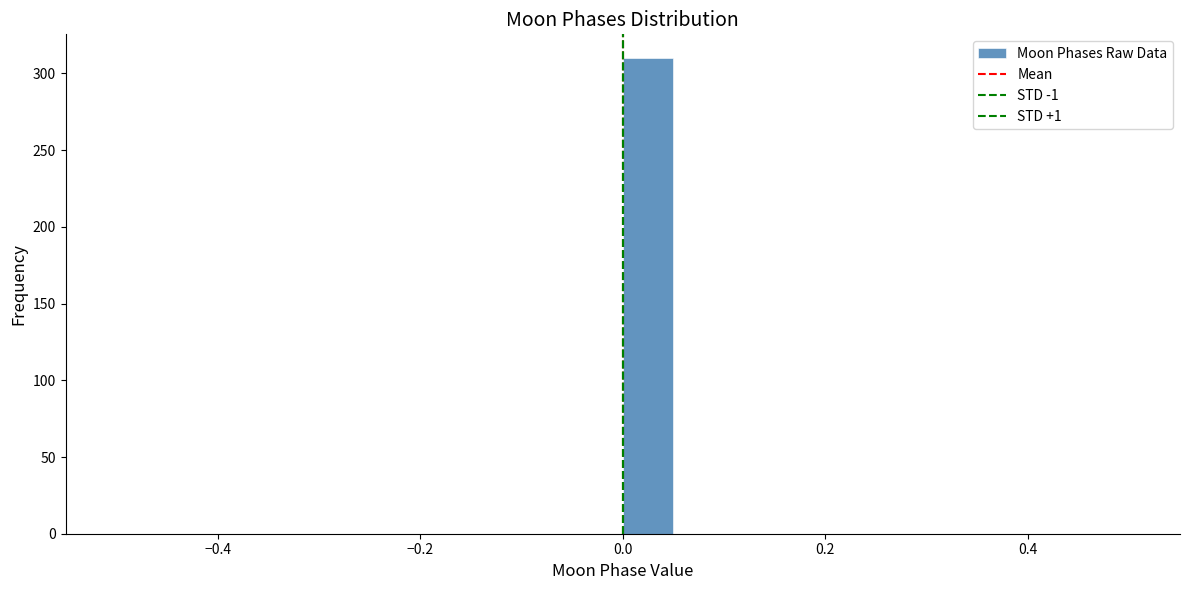

Around what value on the x-axis is the tallest bar? Give the approximate position of its centre, as read against the axis.

0.02